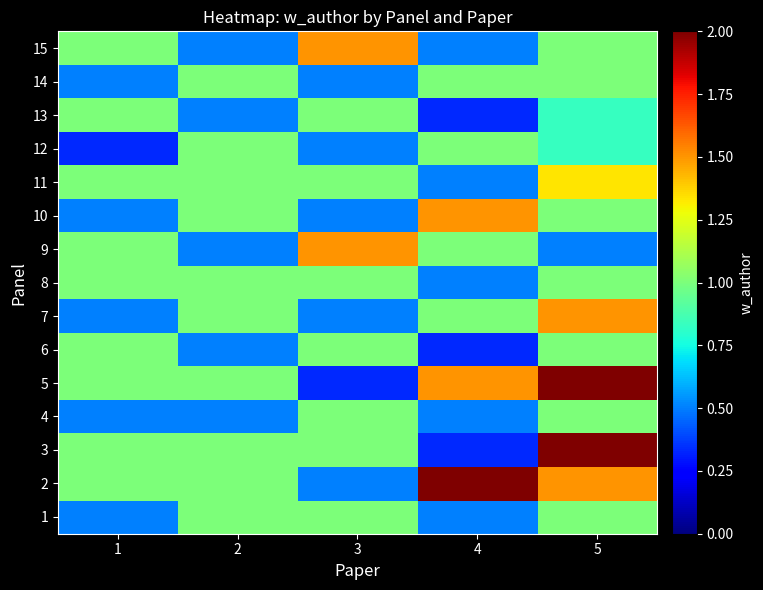

Rank the series at 1 from lowest to highest value.

12, 1, 4, 7, 10, 14, 2, 3, 5, 6, 8, 9, 11, 13, 15